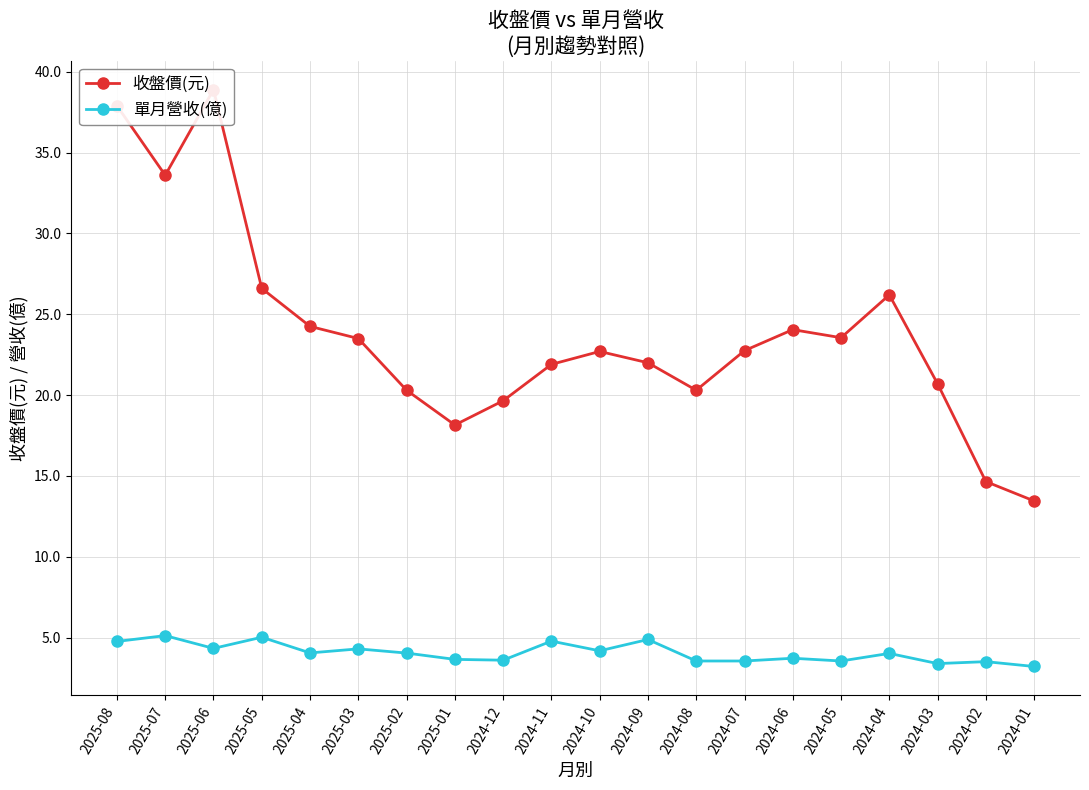

What value does the 單月營收(億) series have at 2024-07?

3.5